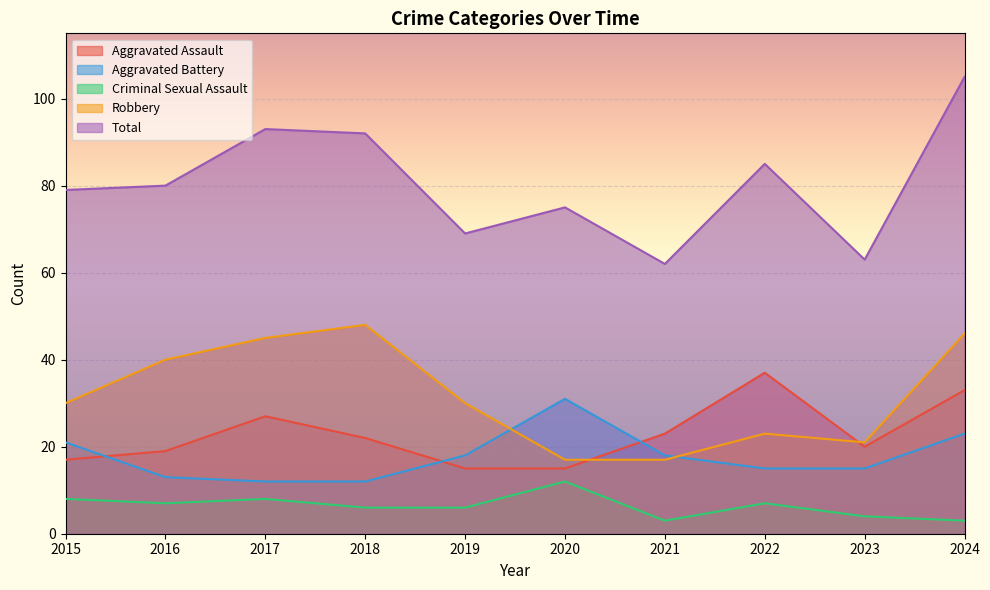

List the series in order of their peak value, highest first.

Total, Robbery, Aggravated Assault, Aggravated Battery, Criminal Sexual Assault